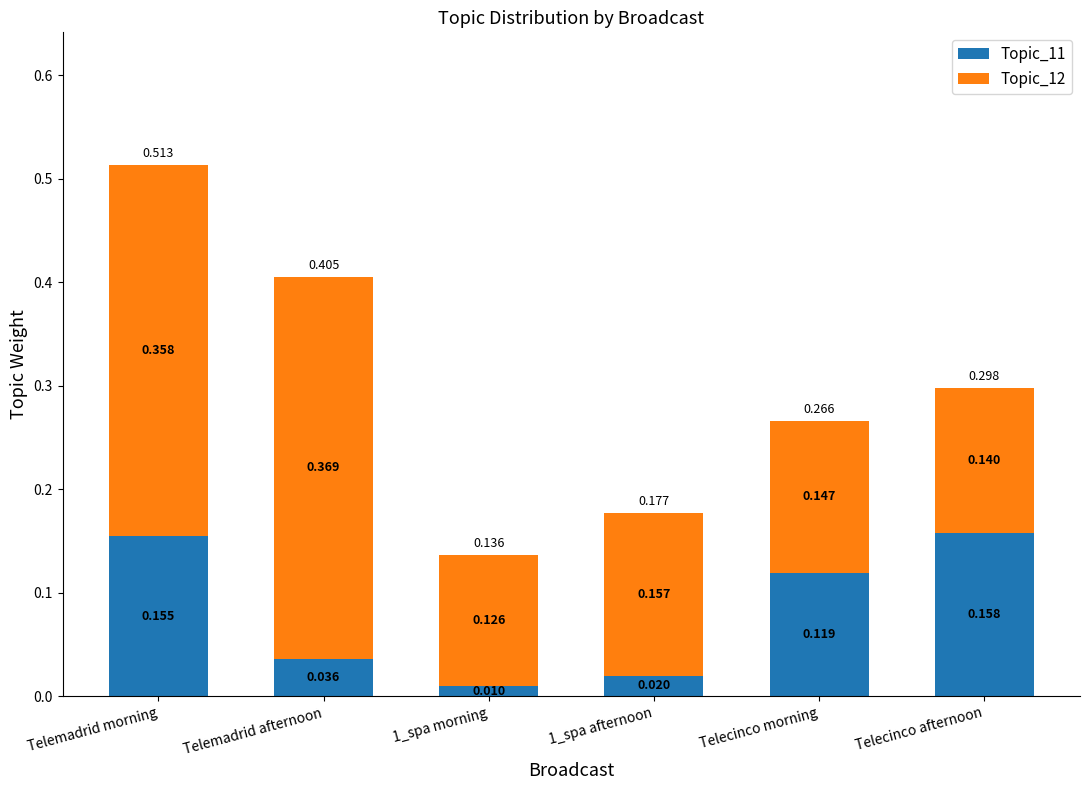

At which category is the sum across all series the highest?

Telemadrid morning